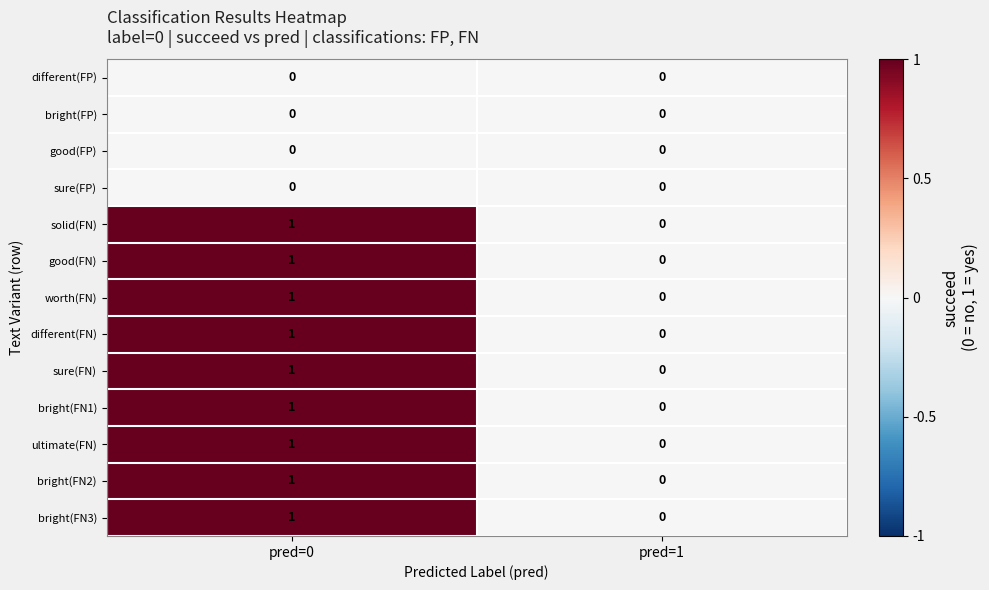

Reading left to right, transcribe all the data shown in this chart.

different(FP): 0	0
bright(FP): 0	0
good(FP): 0	0
sure(FP): 0	0
solid(FN): 1	0
good(FN): 1	0
worth(FN): 1	0
different(FN): 1	0
sure(FN): 1	0
bright(FN1): 1	0
ultimate(FN): 1	0
bright(FN2): 1	0
bright(FN3): 1	0